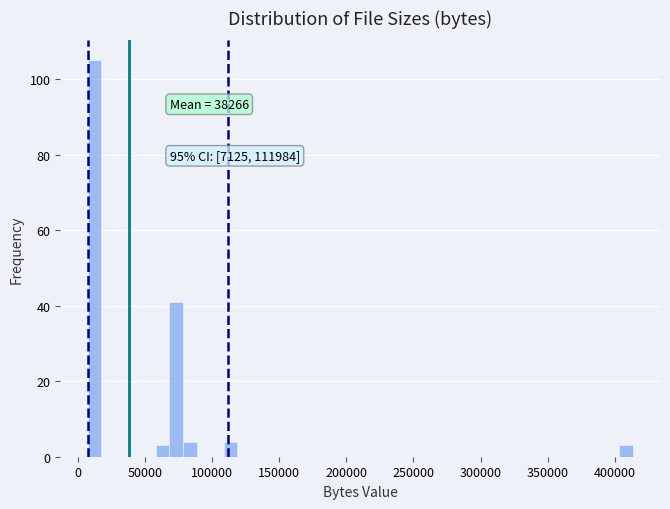

Around what value on the x-axis is the tallest bar? Give the approximate position of its centre, as read against the axis.

10000